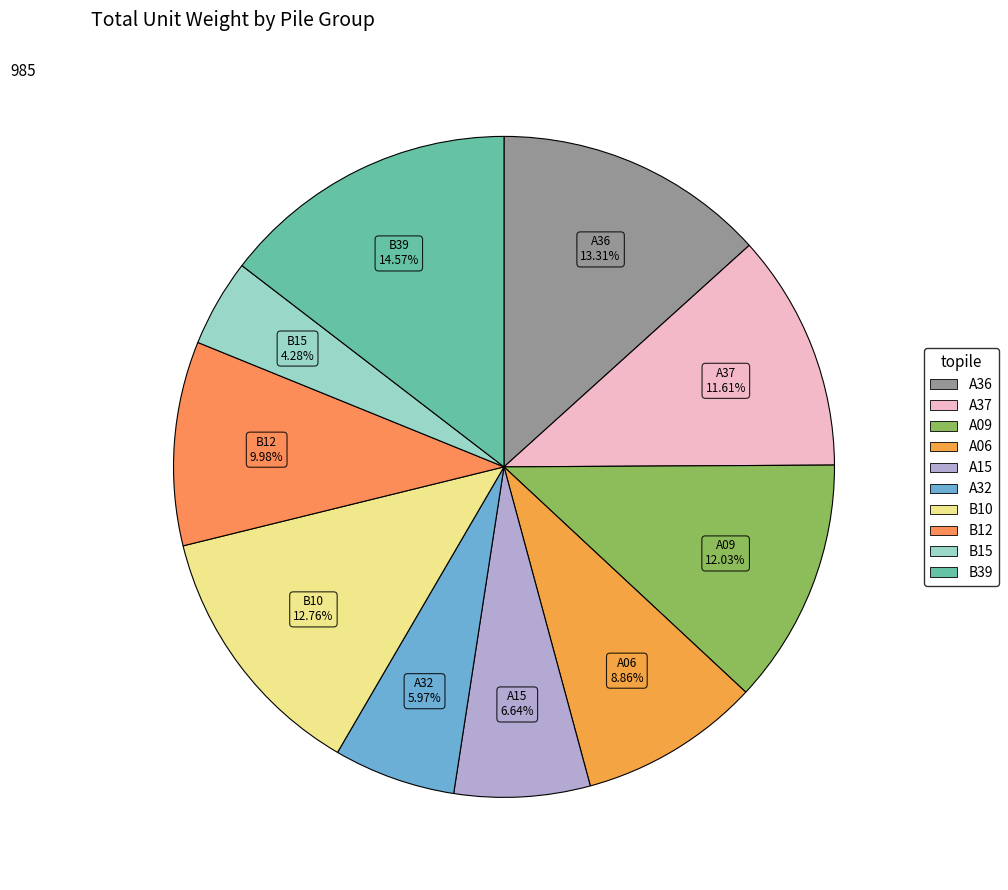

Is there a majority slice in this chart?

No